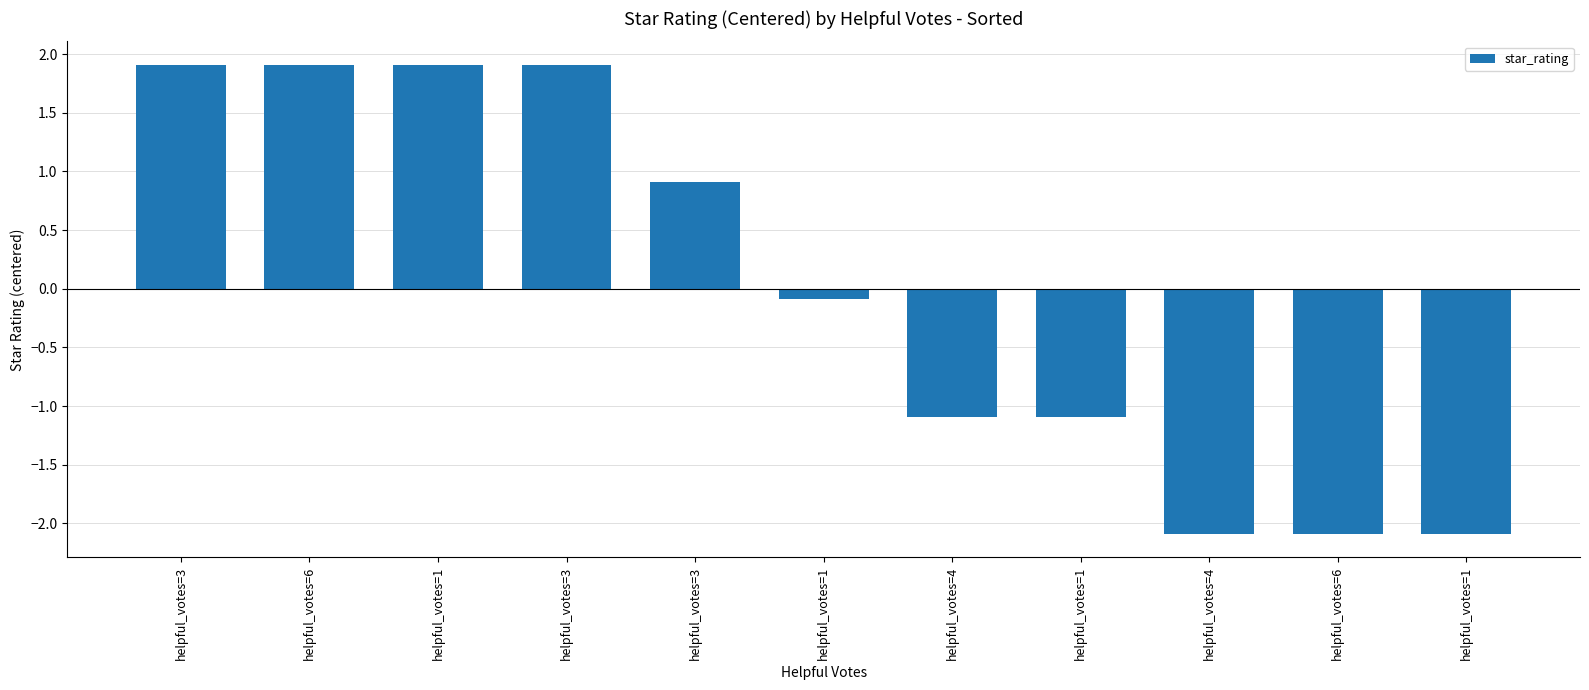

How many values are above zero?

5